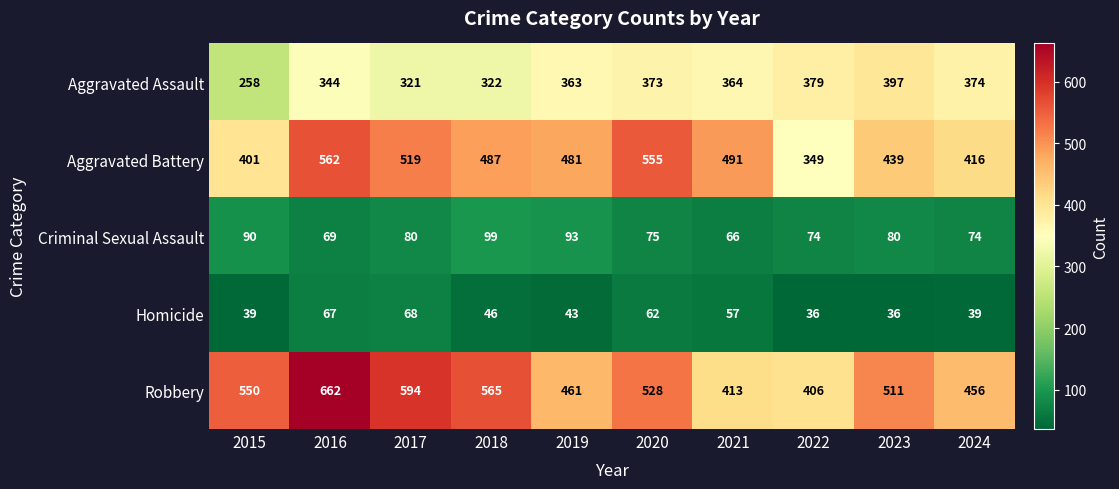

What is the difference between the highest and lowest values at 2015?

511